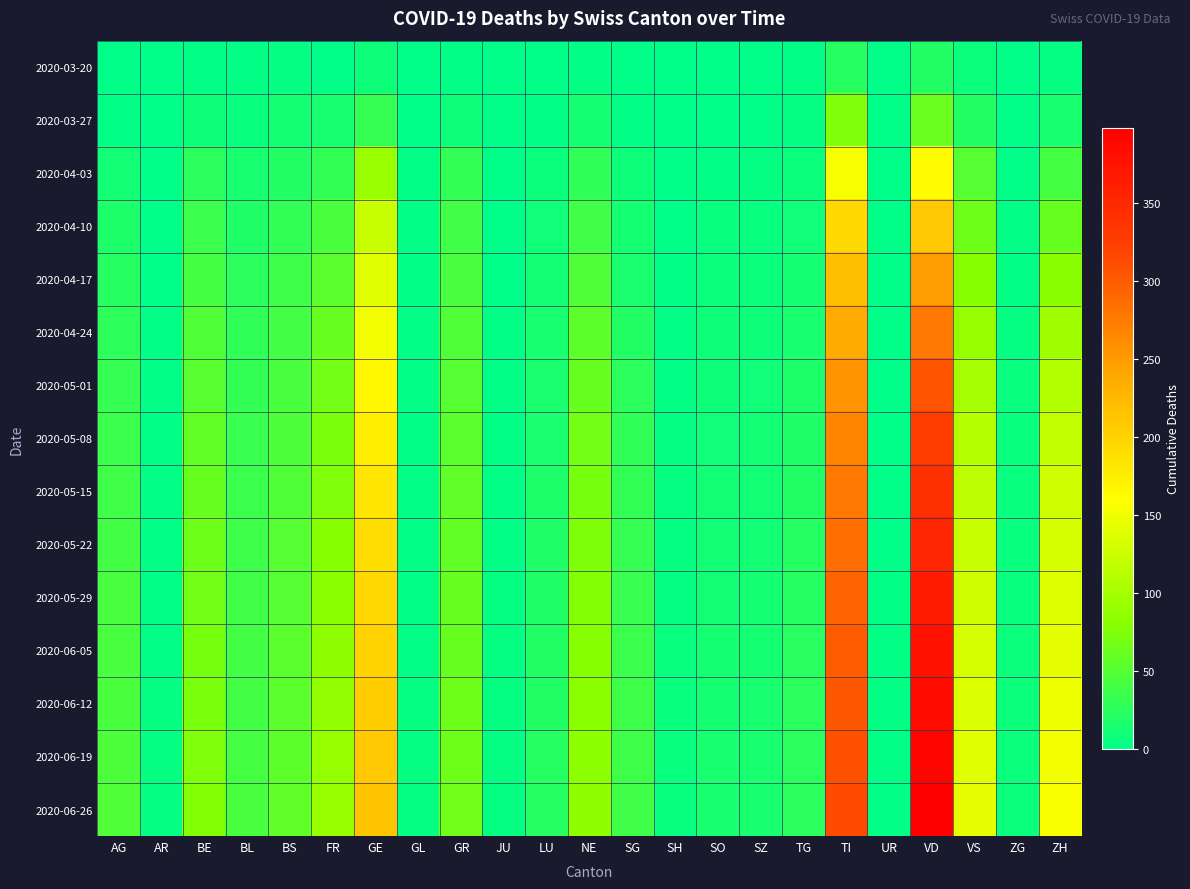

Which series has the widest spread of values?

2020-06-26